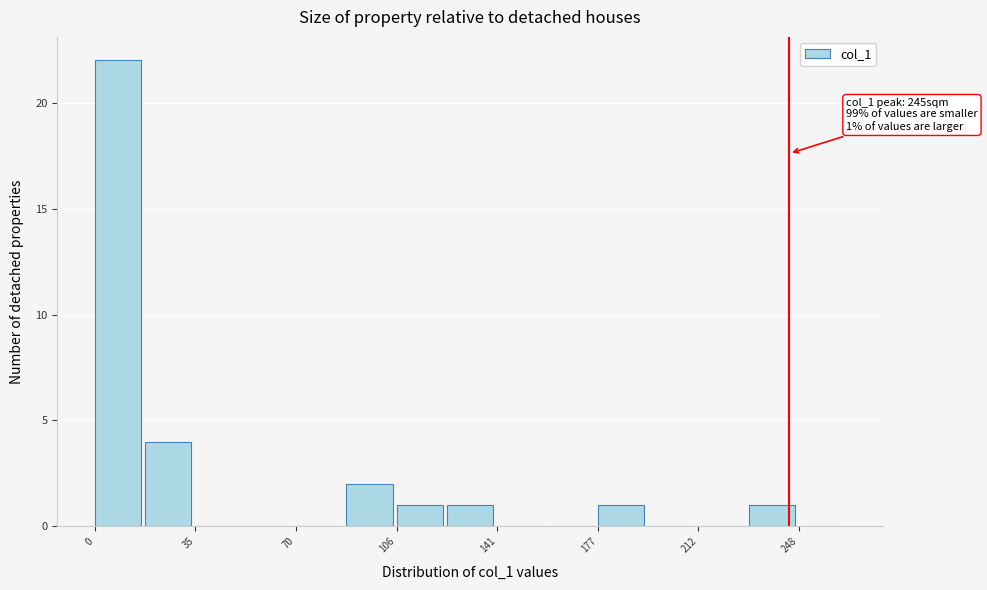

Read against the x-axis, roughly where is the centre of the tallest bar?

10